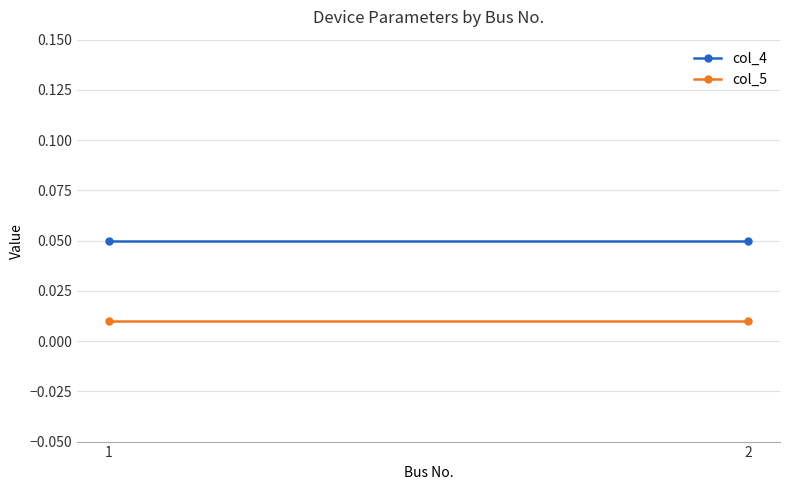

What is the value of the col_4 point at the 1st from the left?

0.1